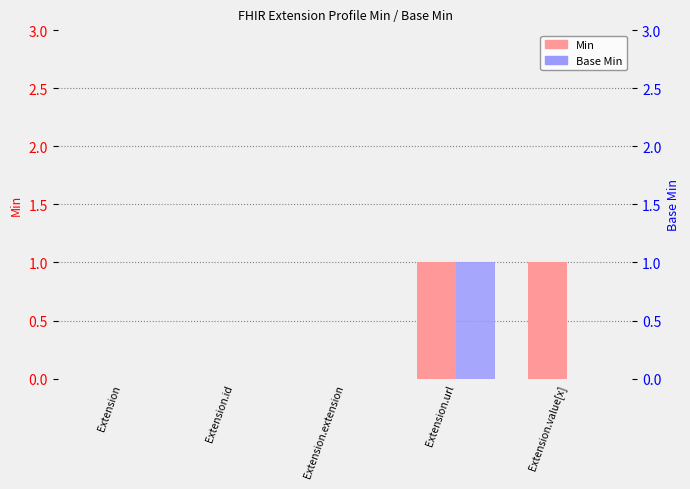

Reading right to left, extract all data points from this chart.

Min: Extension.value[x]=1	Extension.url=1	Extension.extension=0	Extension.id=0	Extension=0
Base Min: Extension.value[x]=0	Extension.url=1	Extension.extension=0	Extension.id=0	Extension=0